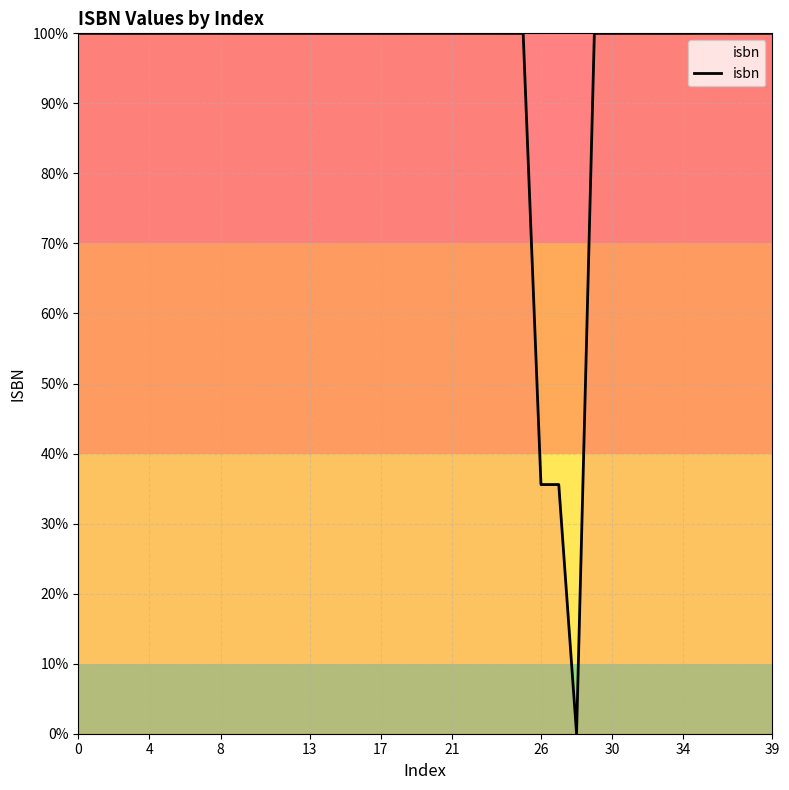

What is the greatest value displayed?

100.0